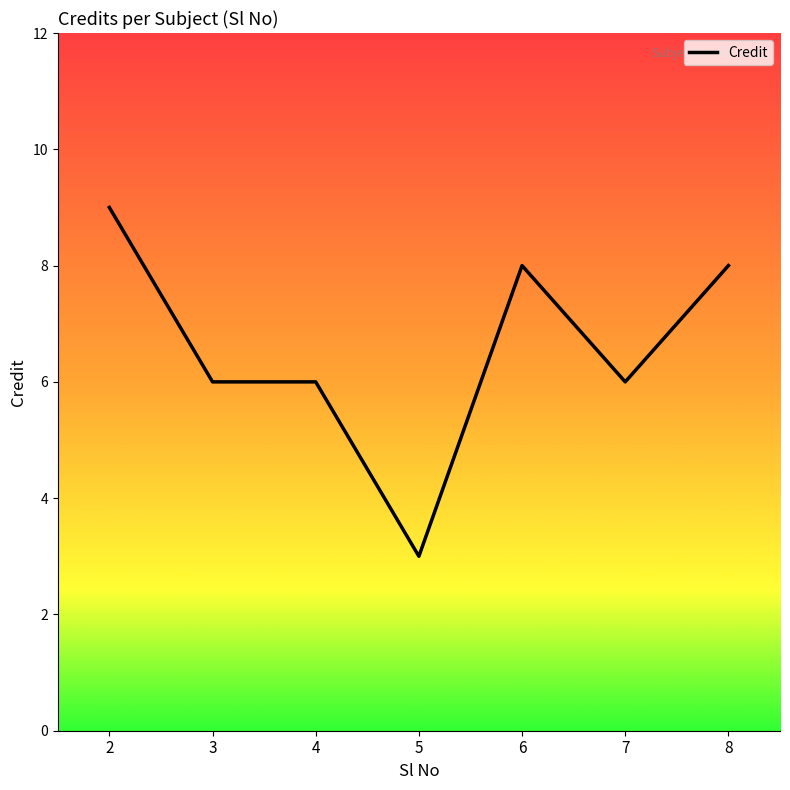

Count the values in the range 6 to 8.

5